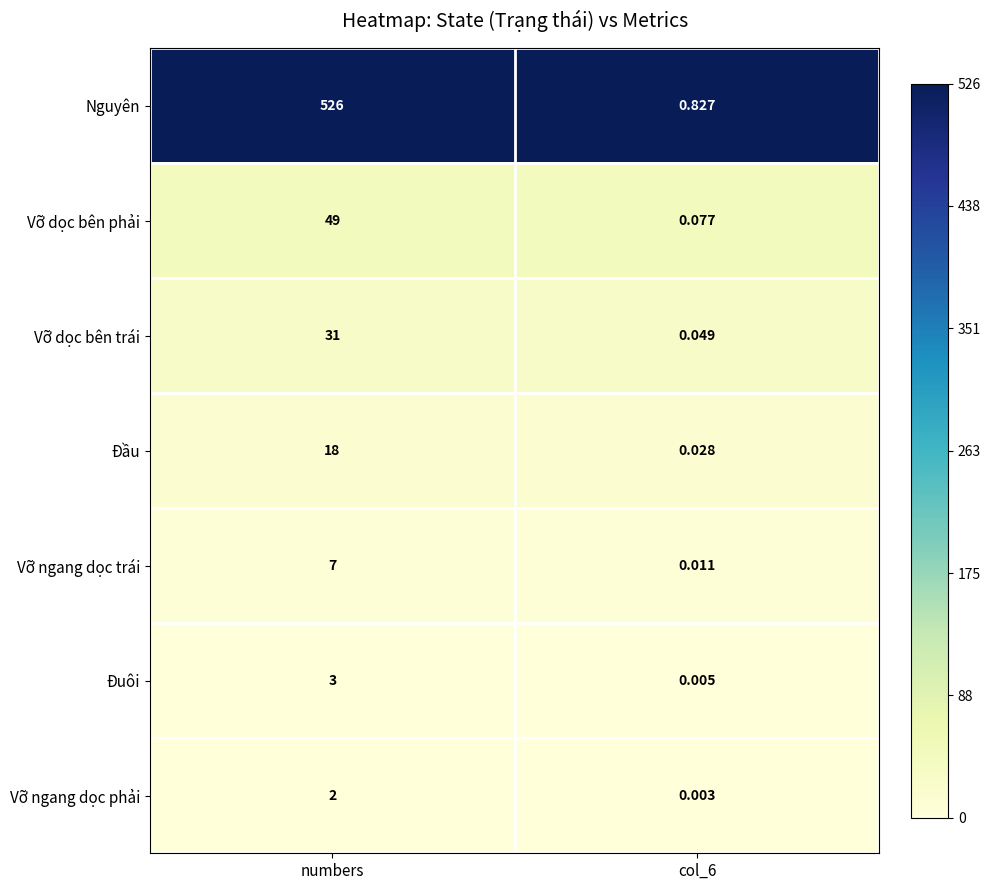

Count the number of data series in this chart.

7